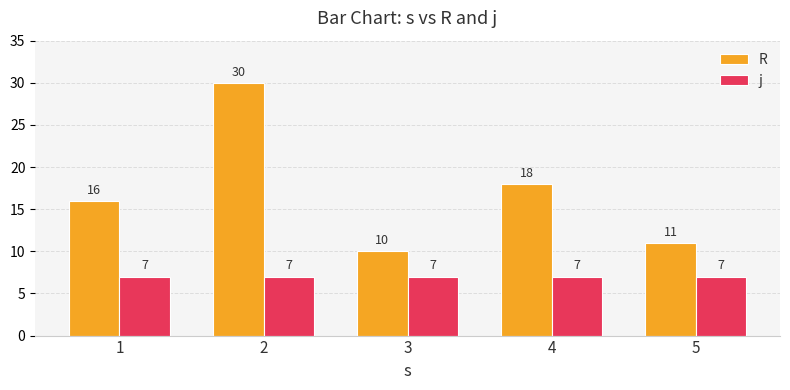

What is the difference between the second highest and second lowest values in the R series?

7